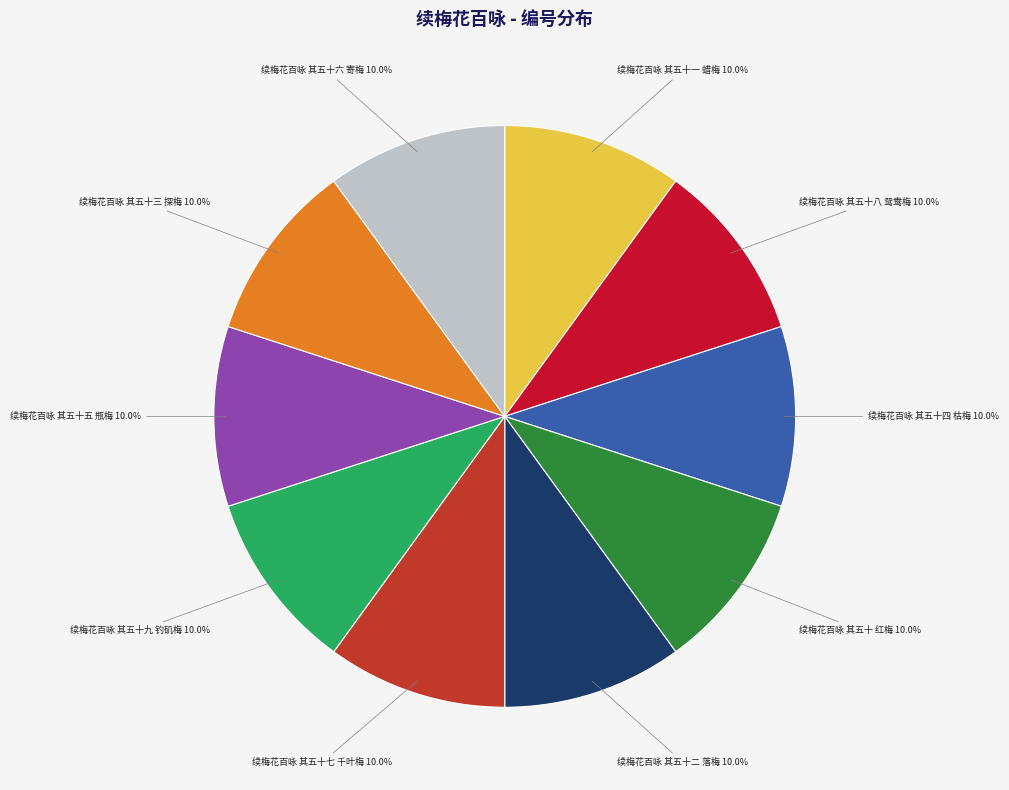

How many slices are in this pie chart?

10